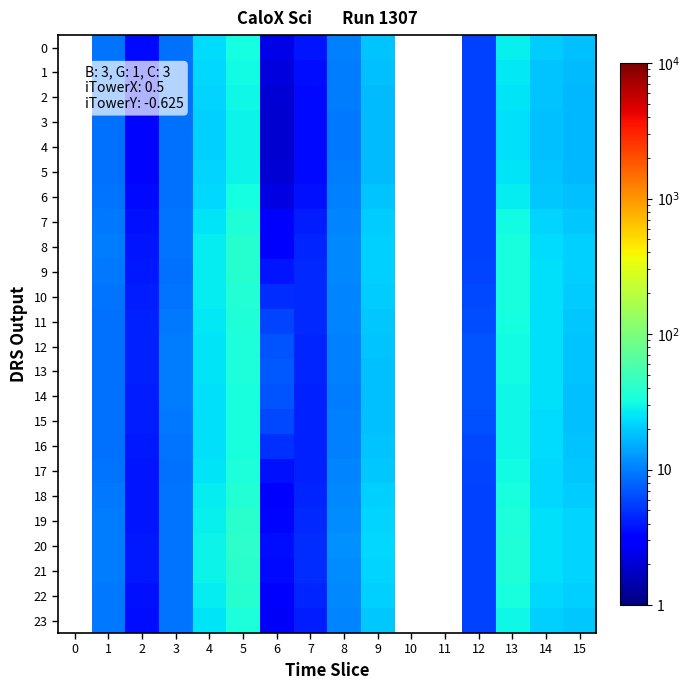

List the series in order of their peak value, lowest first.

0, 1, 2, 3, 4, 5, 6, 7, 8, 9, 10, 11, 12, 13, 14, 15, 16, 17, 18, 19, 20, 21, 22, 23